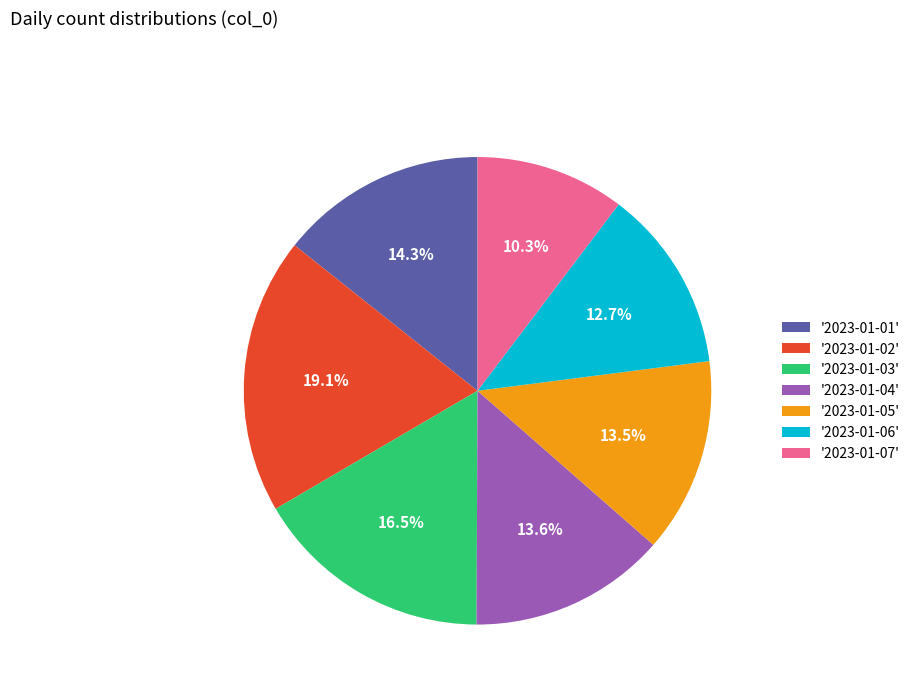

Which slice is the largest?

'2023-01-02'